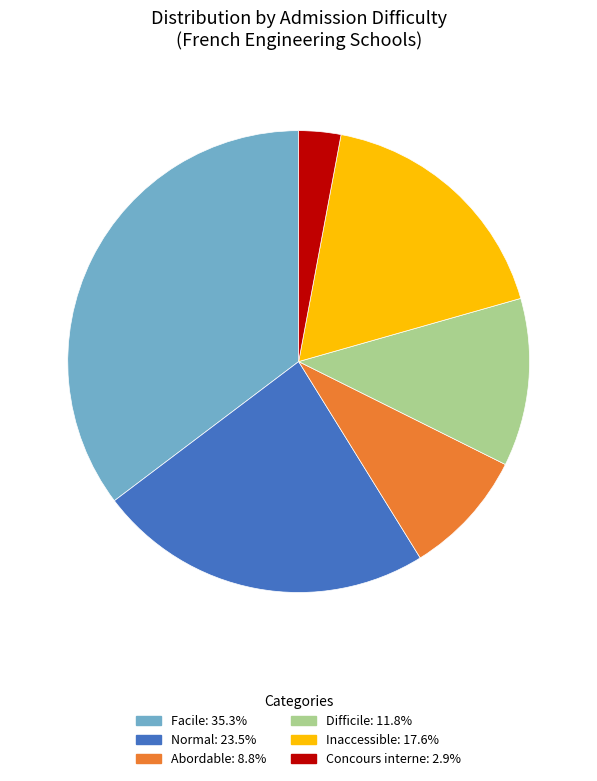

Does any single category account for the majority?

No